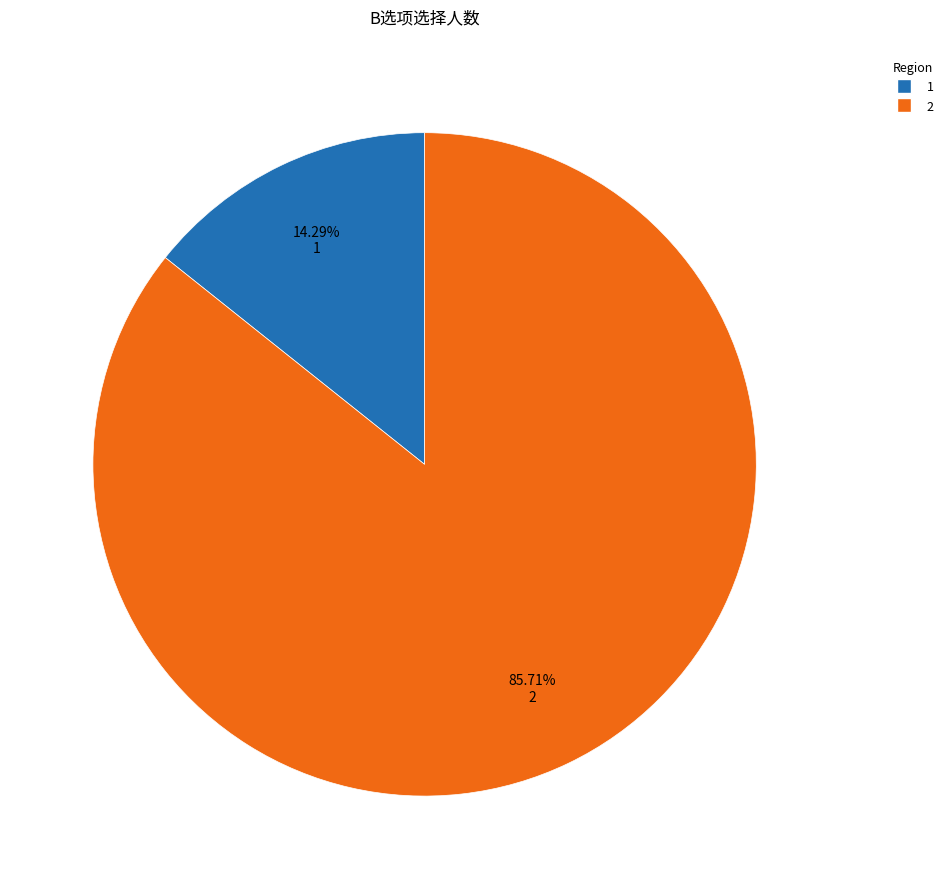

To the nearest percent, what is the average slice percentage?

50%